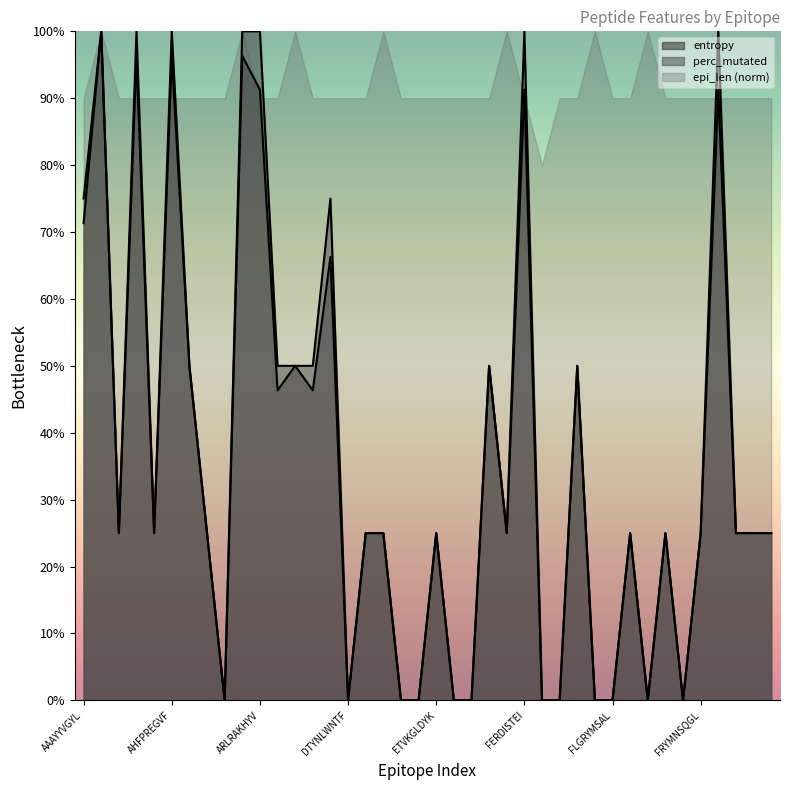

What is the maximum value for epi_len (norm)?

100.0